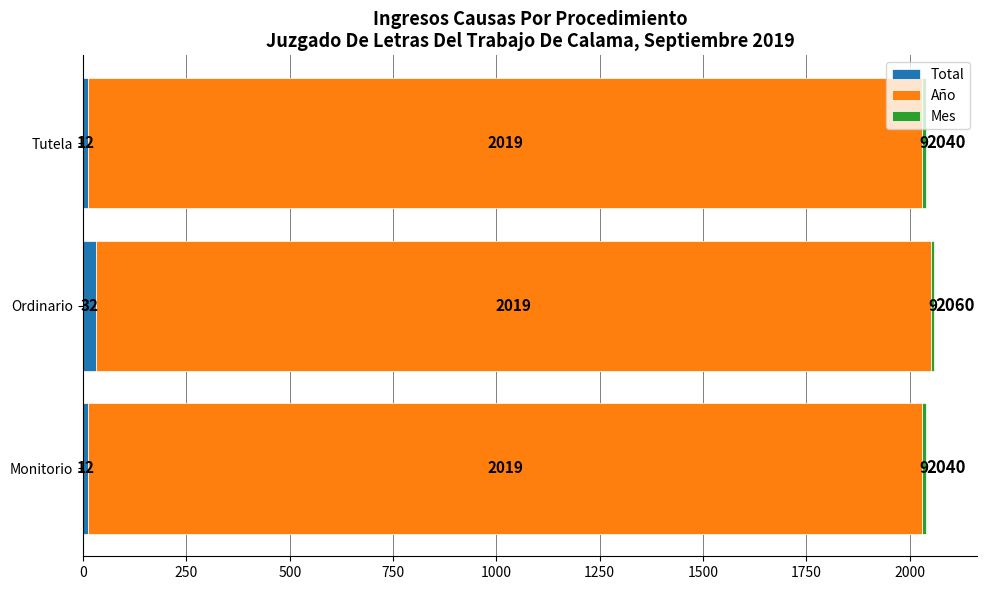

What is the total value across all series at Tutela?

2040